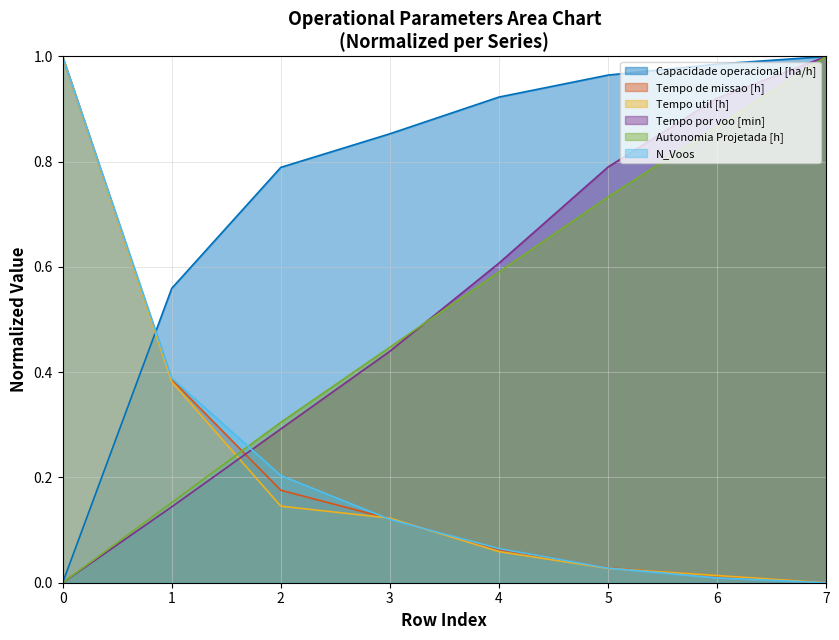

What value does the Tempo util [h] series have at 1?

0.4